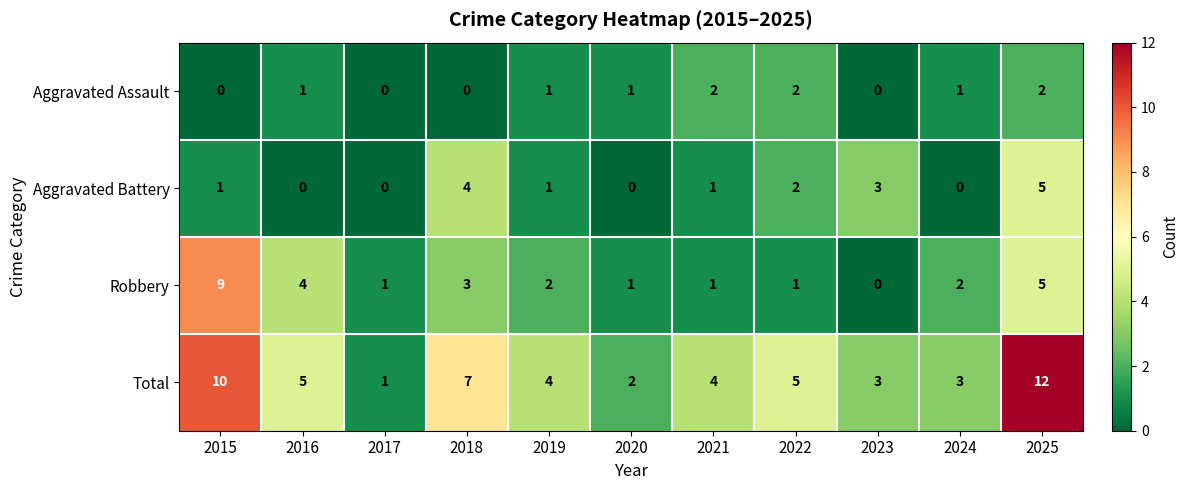

List the series in order of their overall mean, lowest first.

Aggravated Assault, Aggravated Battery, Robbery, Total